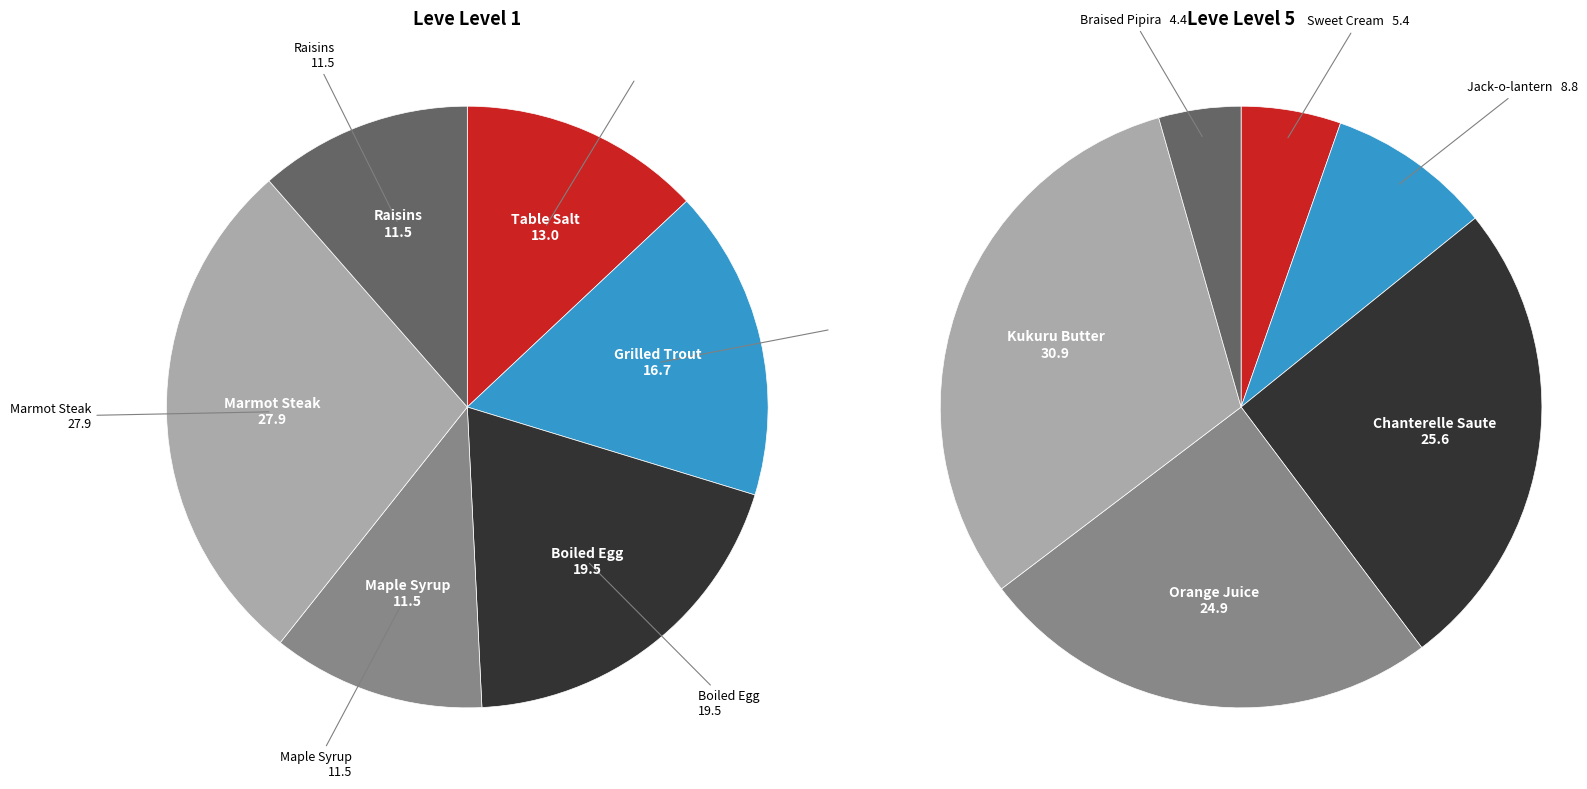

Count the number of slices in the pie.

12